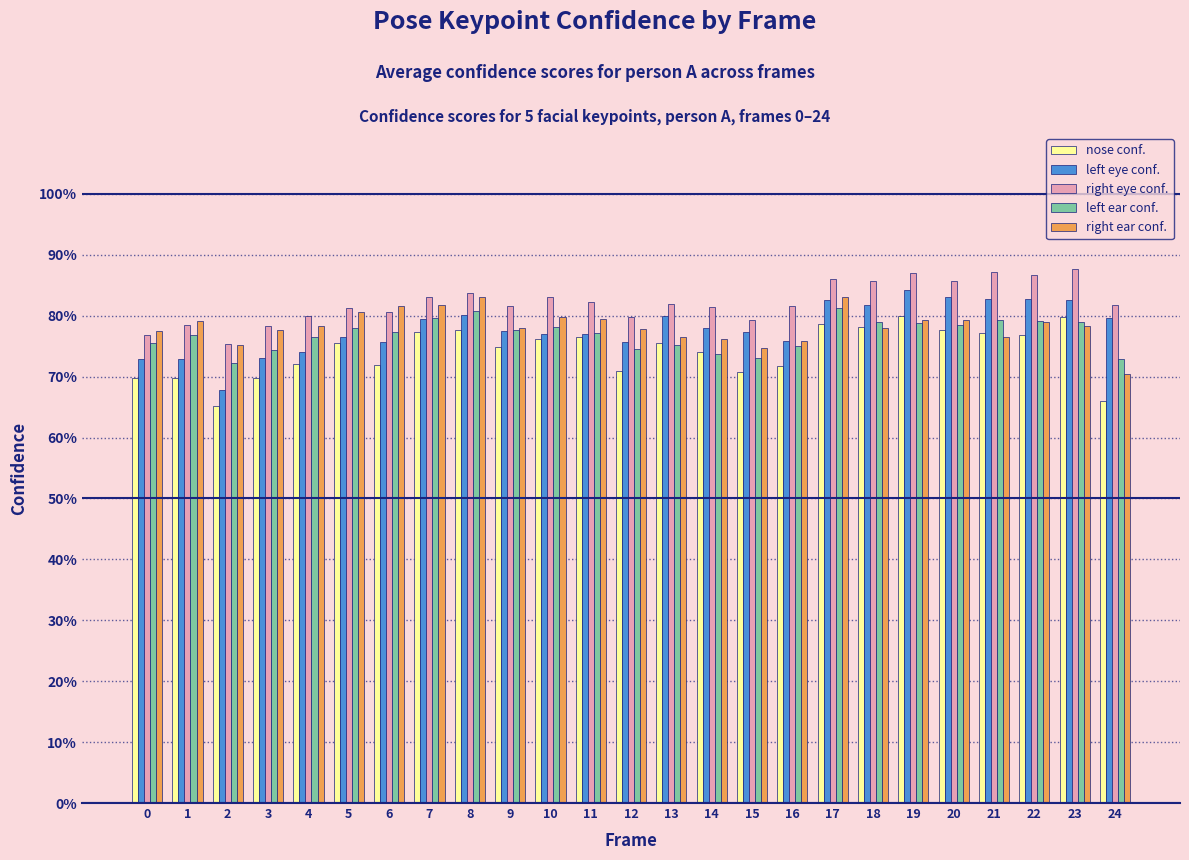

What is the difference between the second highest and second lowest values in the left eye conf. series?

0.1